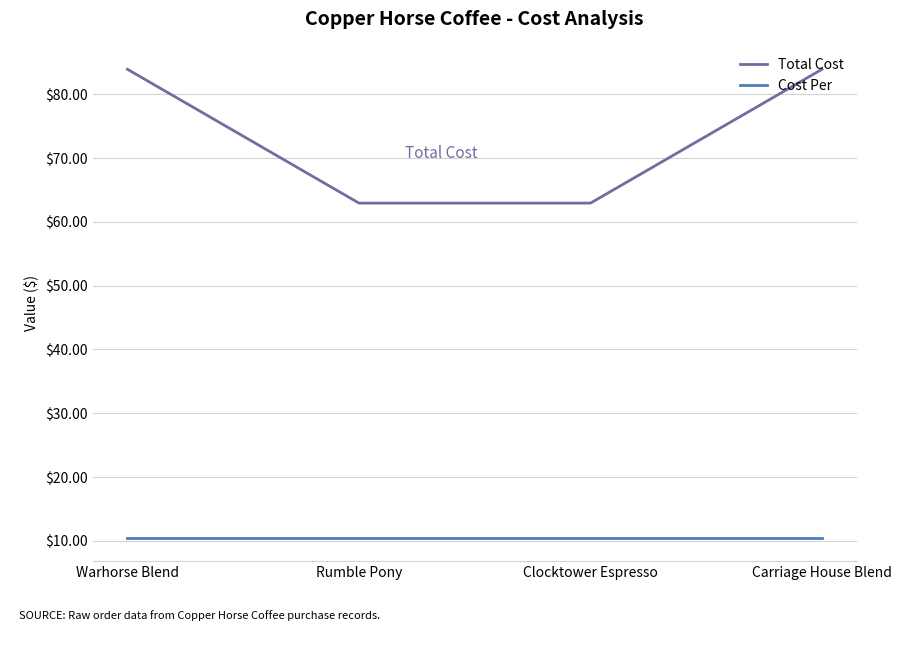

True or false: Cost Per has a value of 10.5 at Carriage House Blend.

True